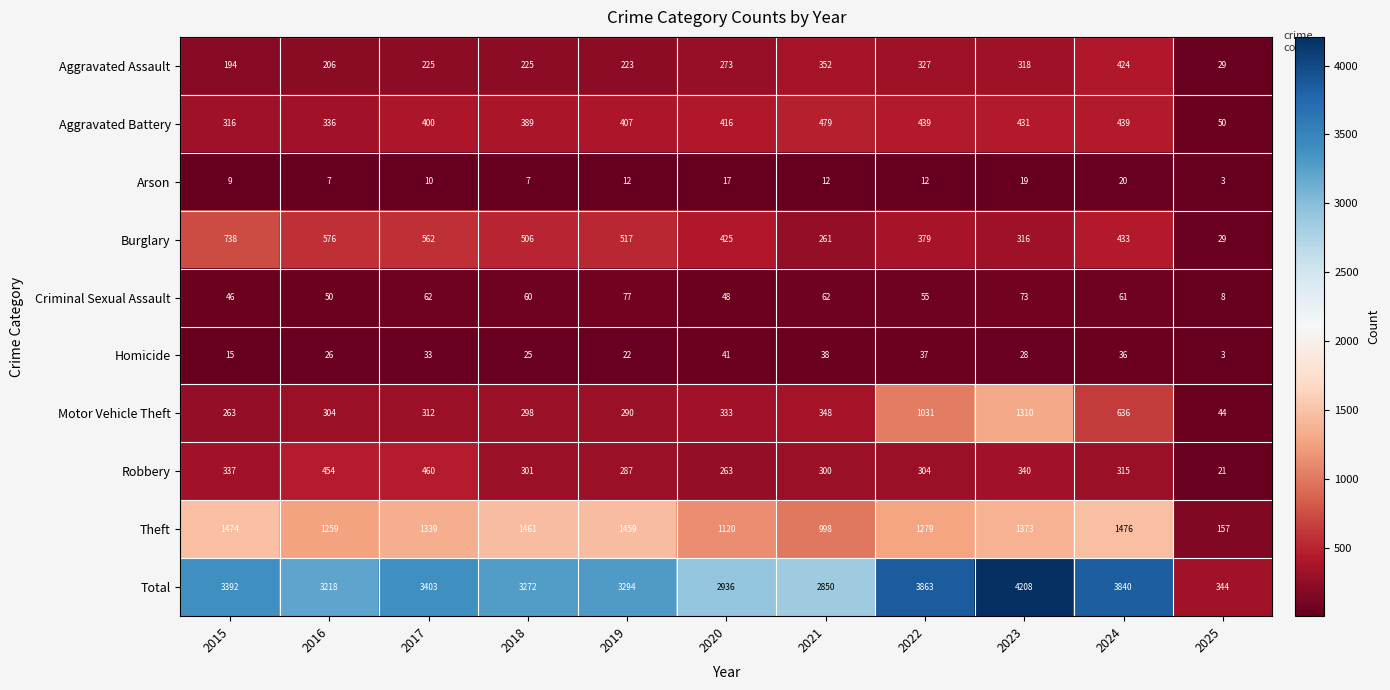

What is the difference between the maximum and second lowest values in the Criminal Sexual Assault series?

31